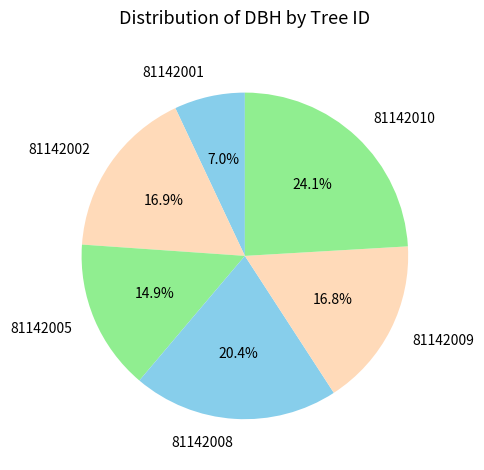

Is it true that 81142008 is 13% of the pie?

False